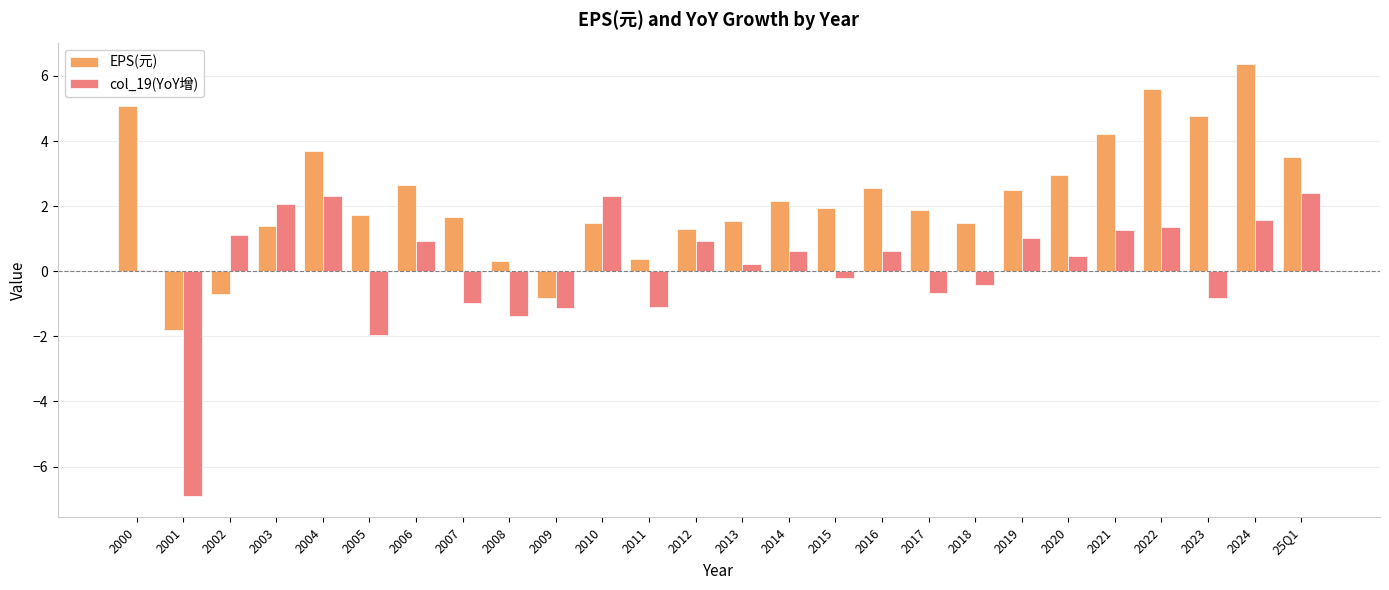

What is the difference between the EPS(元) values at 2003 and 2013?

0.1